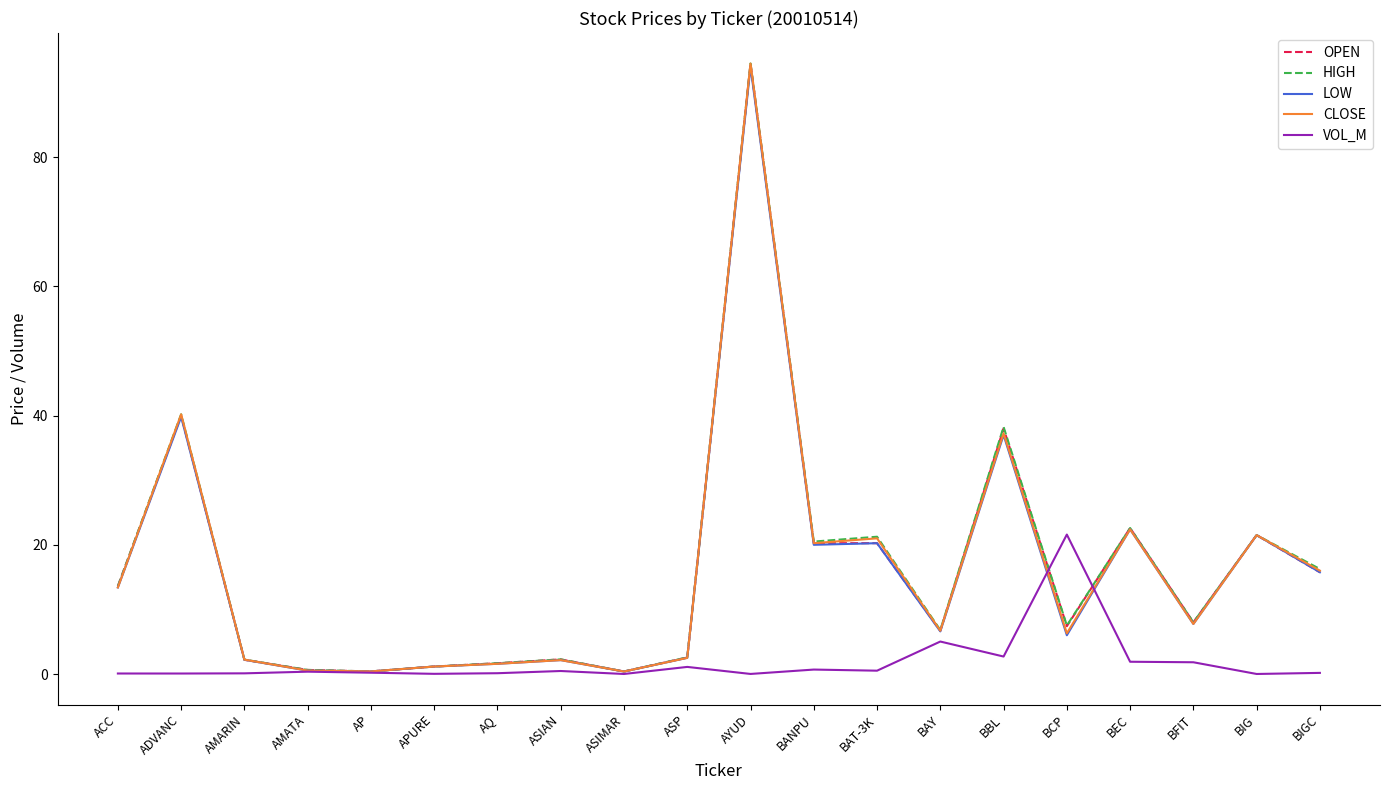

What is the total value across all series at AP?

1.8